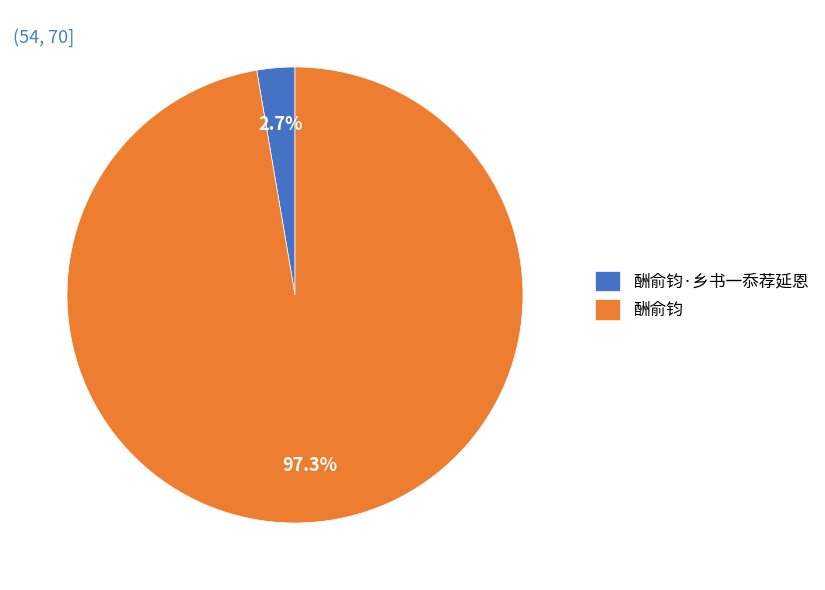

Which slice represents more than half of the pie?

酬俞钧